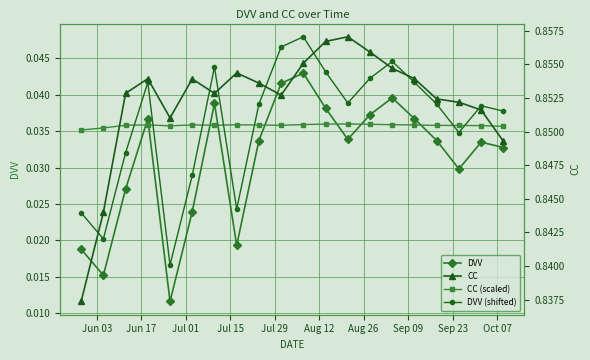

Reading left to right, transcribe all the data shown in this chart.

DVV: 0.0	0.0	0.0	0.0	0.0	0.0	0.0	0.0	0.0	0.0	0.0	0.0	0.0	0.0	0.0	0.0	0.0	0.0	0.0	0.0
CC (scaled): 0.0	0.0	0.0	0.0	0.0	0.0	0.0	0.0	0.0	0.0	0.0	0.0	0.0	0.0	0.0	0.0	0.0	0.0	0.0	0.0
DVV (shifted): 0.0	0.0	0.0	0.0	0.0	0.0	0.0	0.0	0.0	0.0	0.0	0.0	0.0	0.0	0.0	0.0	0.0	0.0	0.0	0.0
CC: 0.8	0.8	0.9	0.9	0.9	0.9	0.9	0.9	0.9	0.9	0.9	0.9	0.9	0.9	0.9	0.9	0.9	0.9	0.9	0.8